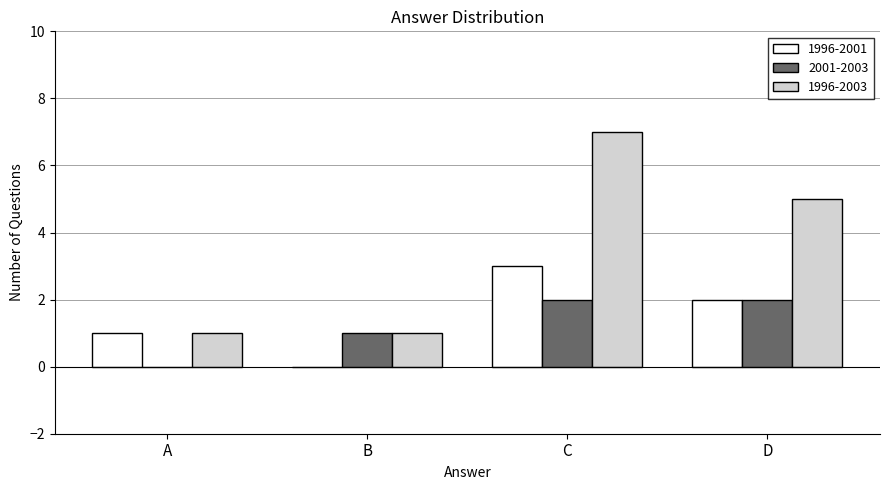

Reading right to left, extract all data points from this chart.

1996-2001: D=2	C=3	B=0	A=1
2001-2003: D=2	C=2	B=1	A=0
1996-2003: D=5	C=7	B=1	A=1